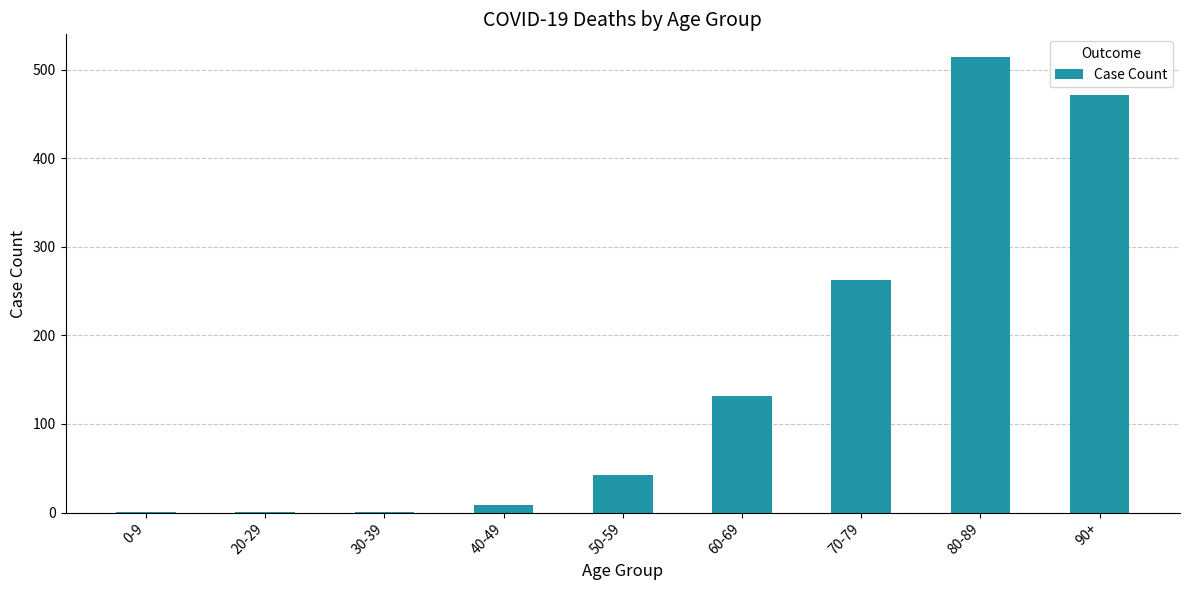

Approximately how many times larger is the value at 0-9 compared to 40-49?

0.1